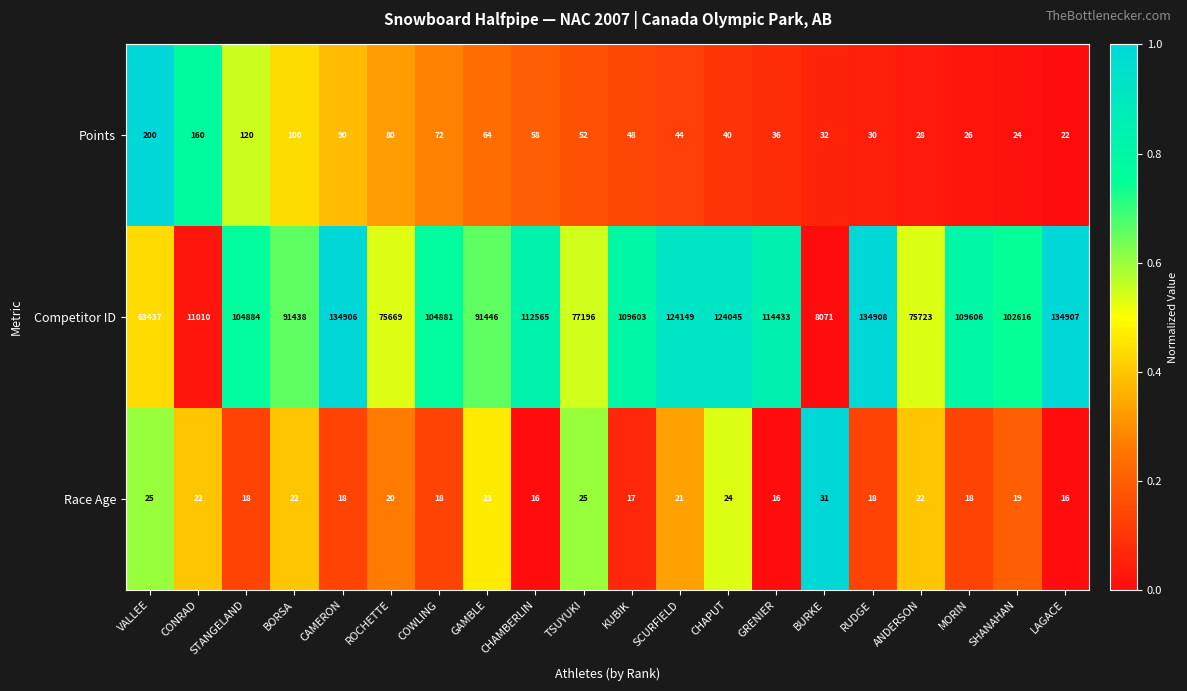

Which series has the widest spread of values?

Competitor ID